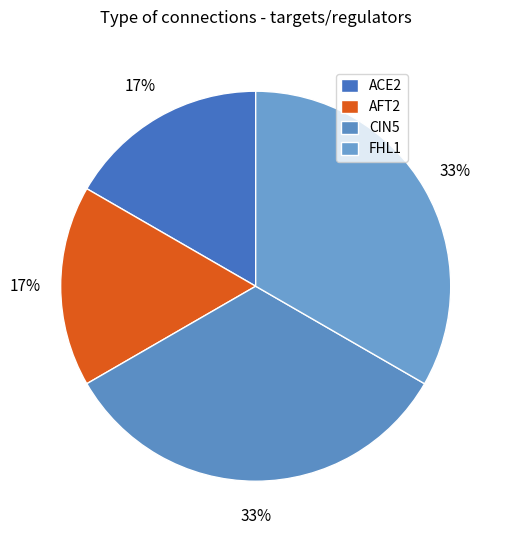

What is the smallest slice in the pie chart?

AFT2